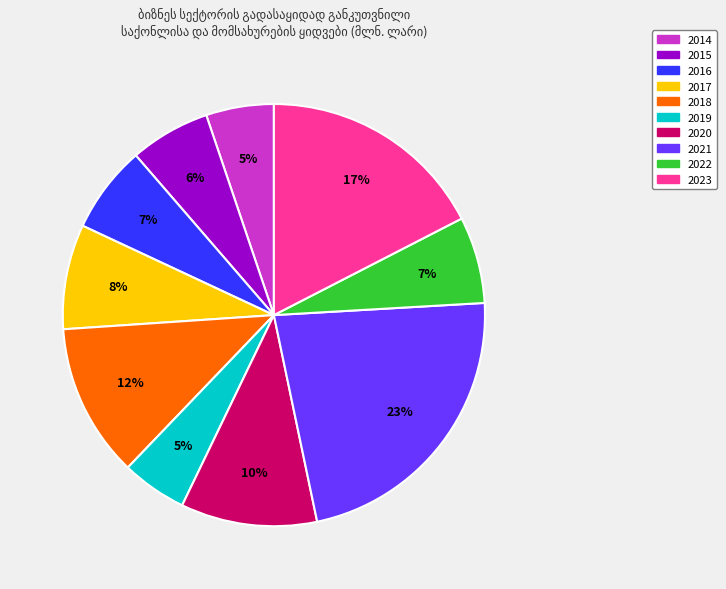

Is it true that 2016 is 7% of the pie?

True